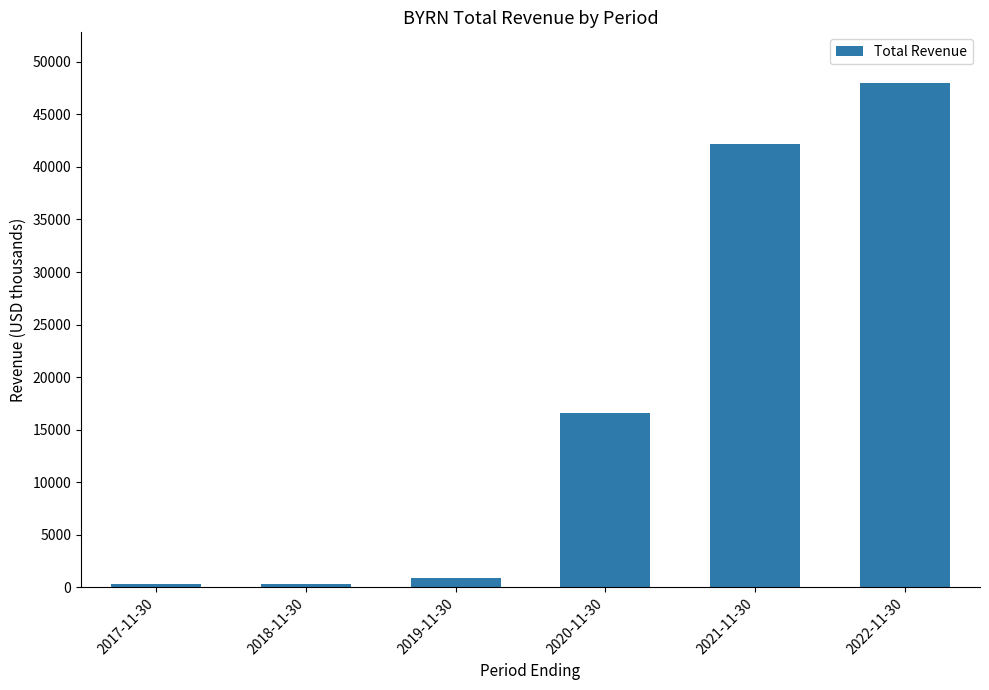

What is the change in value from 2020-11-30 to 2021-11-30?

+25600